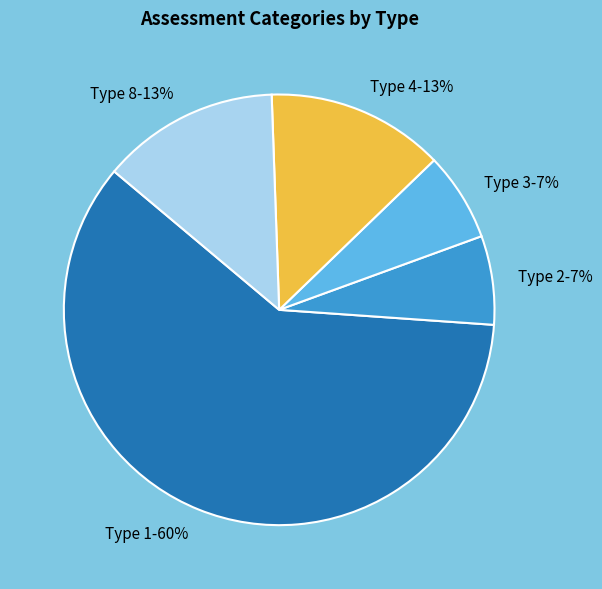

Is it true that Type 4 is 13% of the pie?

True